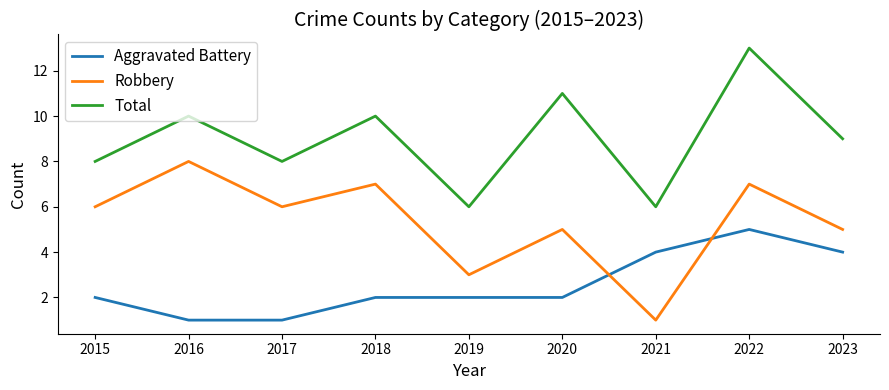

Reading left to right, what are all the values shown in this chart?

Aggravated Battery: 2015=2	2016=1	2017=1	2018=2	2019=2	2020=2	2021=4	2022=5	2023=4
Robbery: 2015=6	2016=8	2017=6	2018=7	2019=3	2020=5	2021=1	2022=7	2023=5
Total: 2015=8	2016=10	2017=8	2018=10	2019=6	2020=11	2021=6	2022=13	2023=9